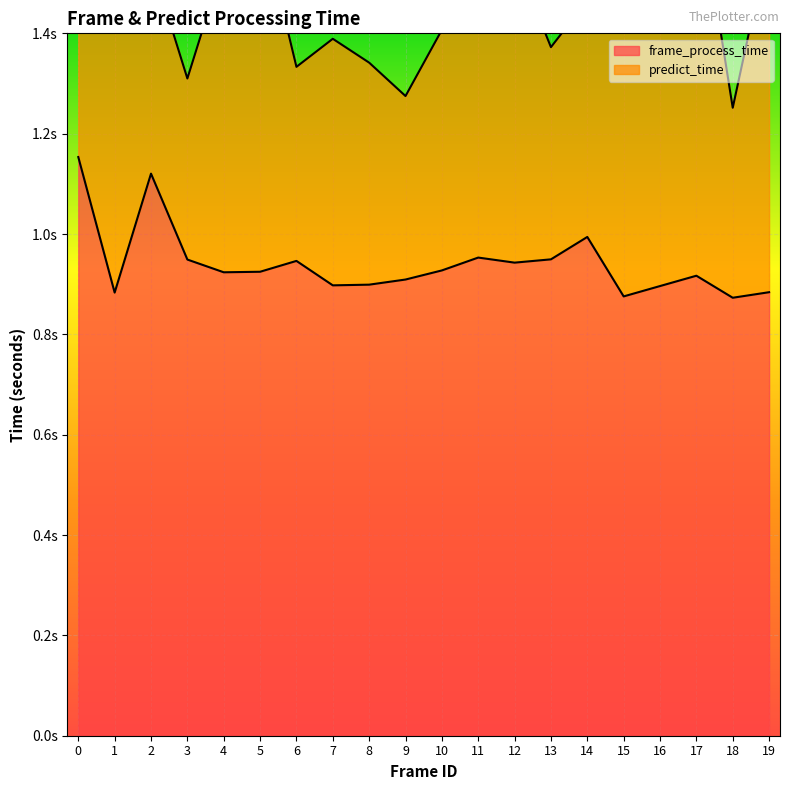

The value at 5 is 0.5. True or false?

False